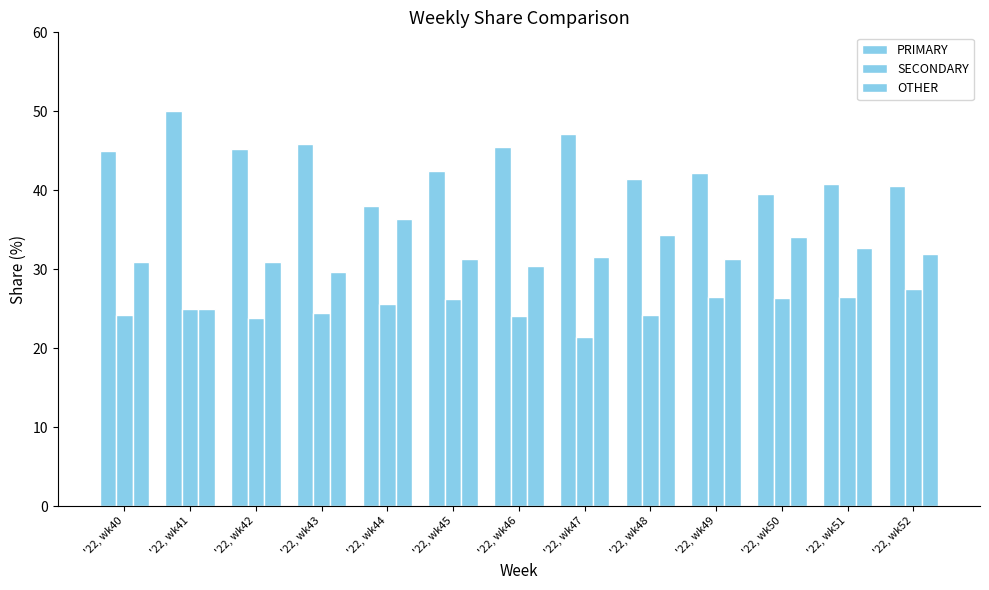

Are the bars horizontal?

No